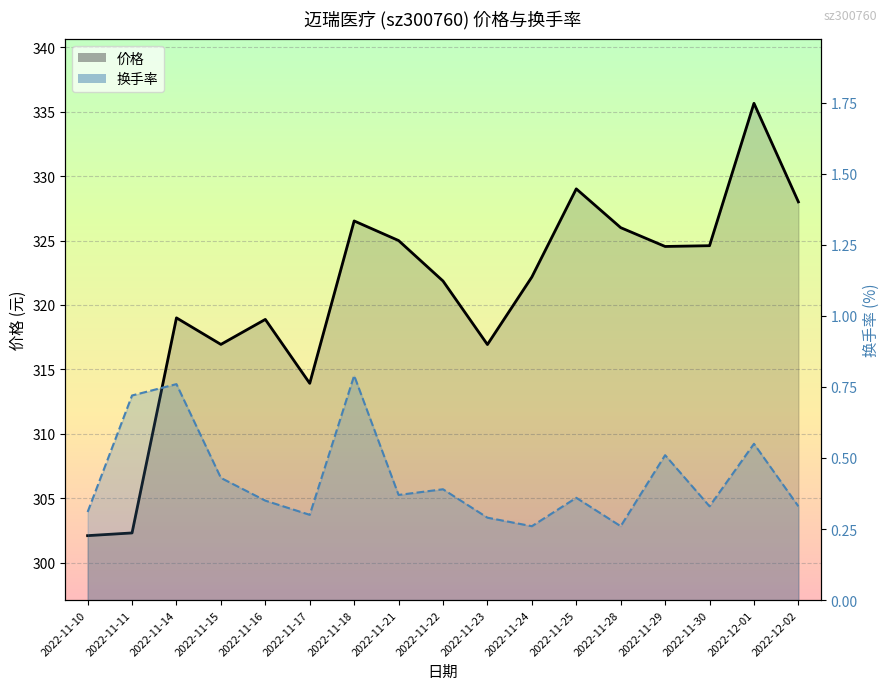

The value of 价格-line at 2022-11-24 is 322.2. True or false?

True